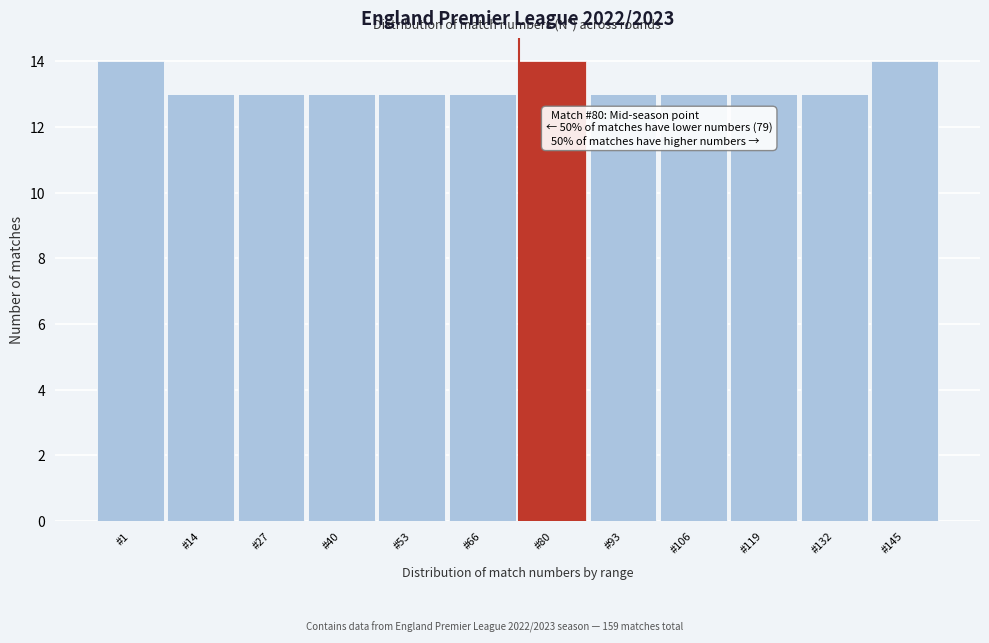

Reading right to left, list all the values displayed in this chart.

14	13	13	13	13	14	13	13	13	13	13	14